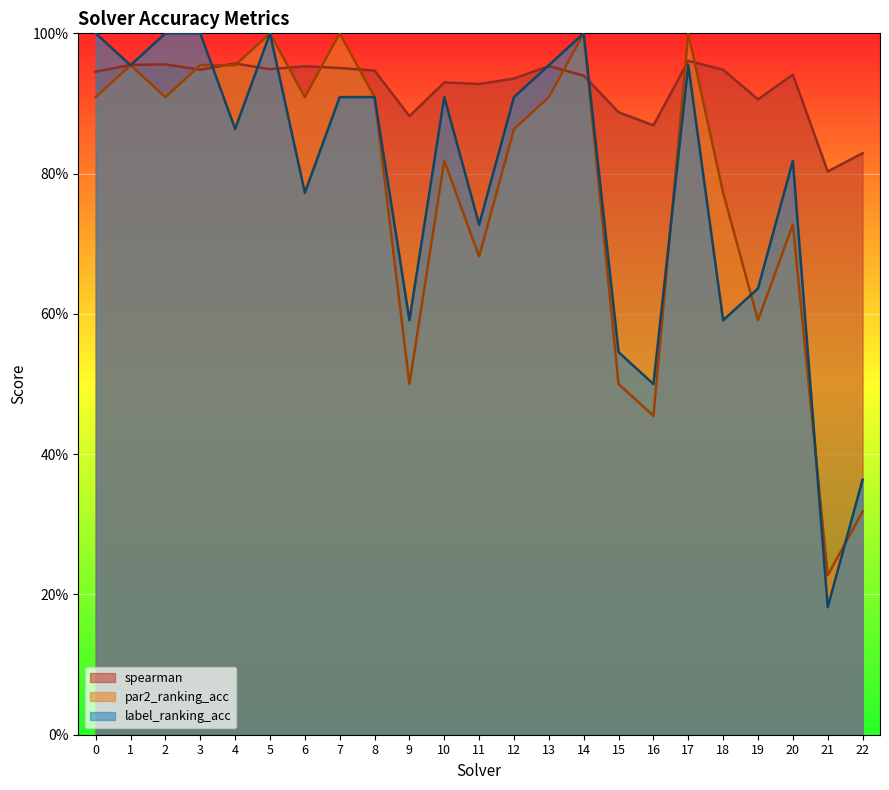

Does the chart display data point markers on the line(s)?

No